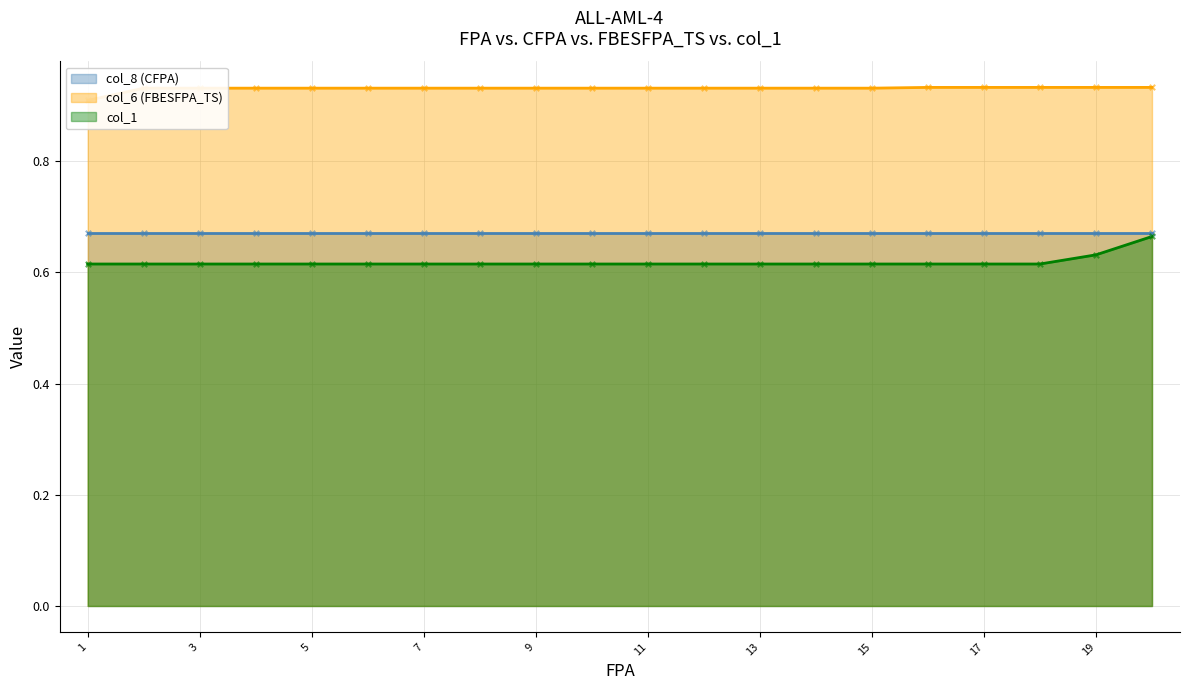

Which series has the largest total across all categories?

col_6 (FBESFPA_TS)